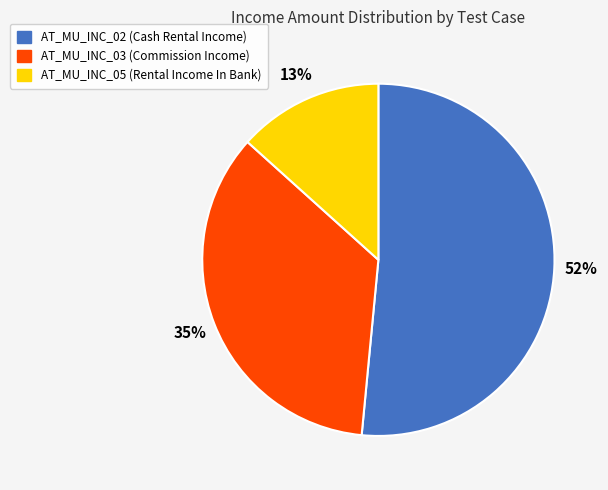

Count the number of slices in the pie.

3